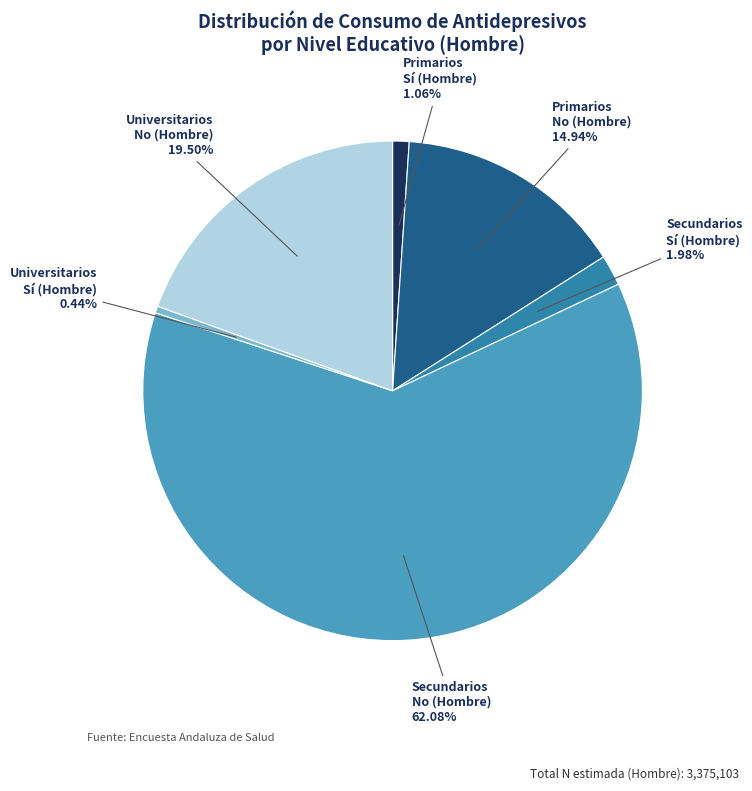

Does any single category account for the majority?

Yes